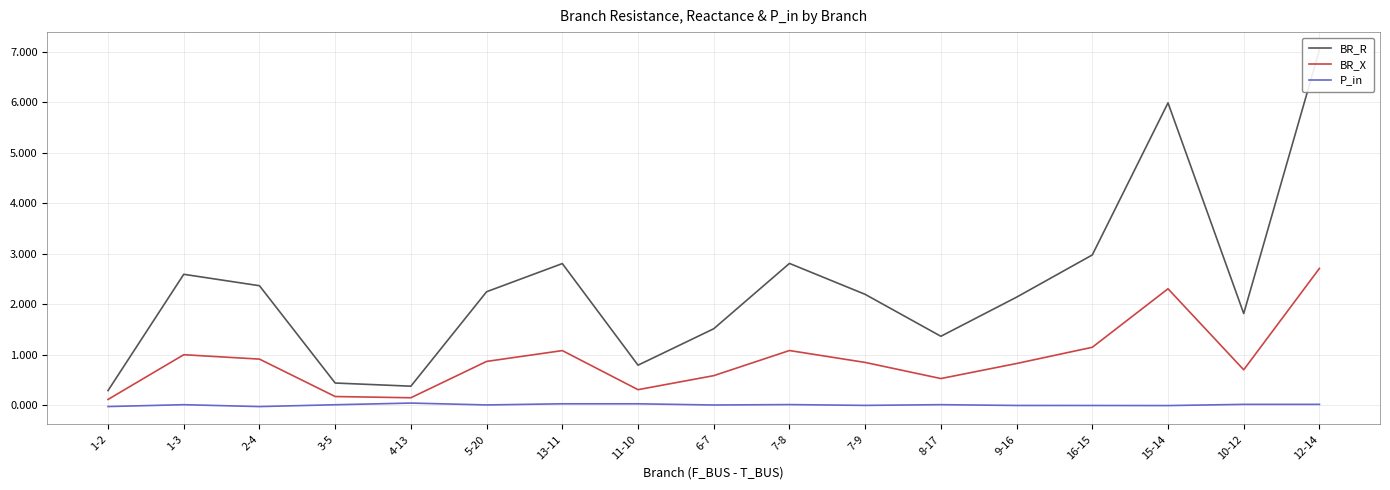

What is the label of the 10th point from the right?

11-10